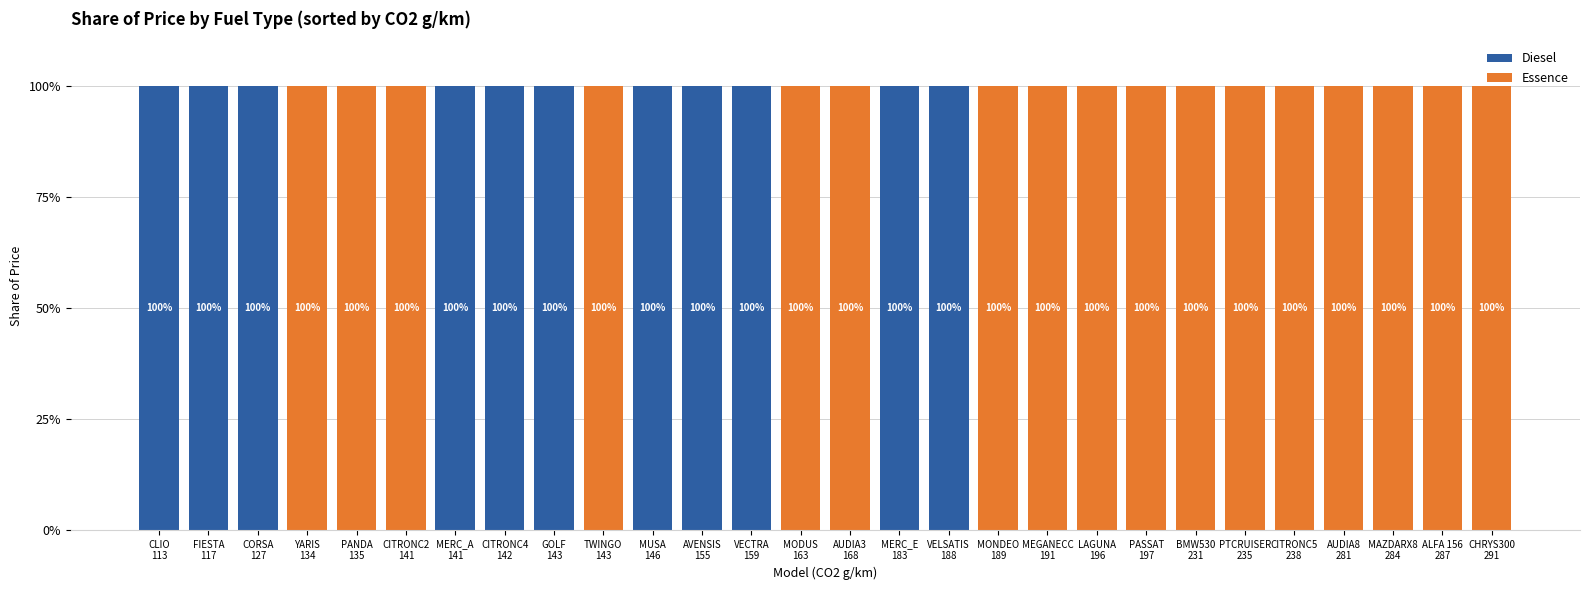

How many values in the Diesel series exceed 0?

11